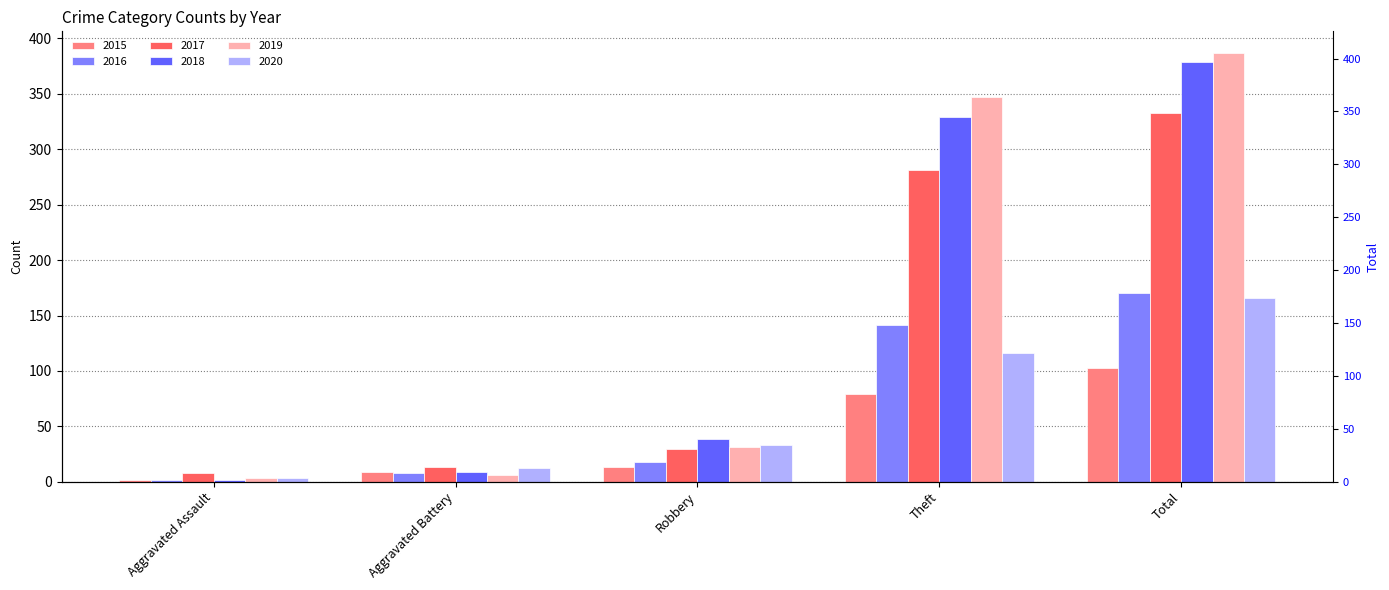

What is the sum of the 2015 values at Aggravated Assault and Total?

105